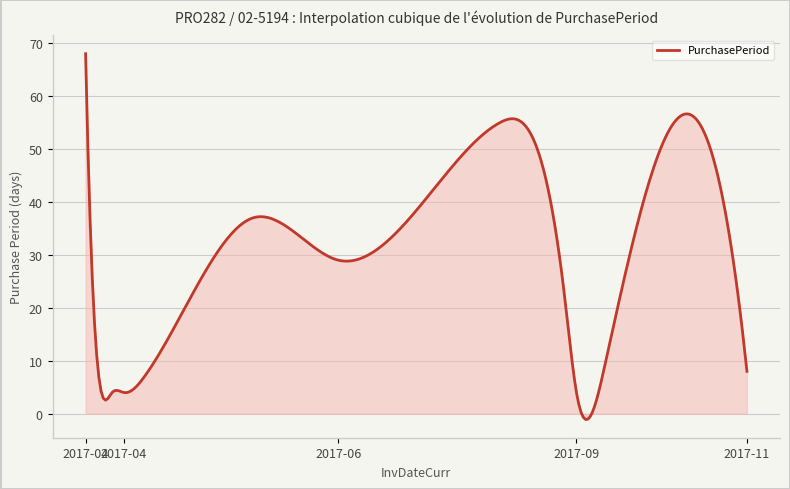

What is the greatest value displayed?

68.0